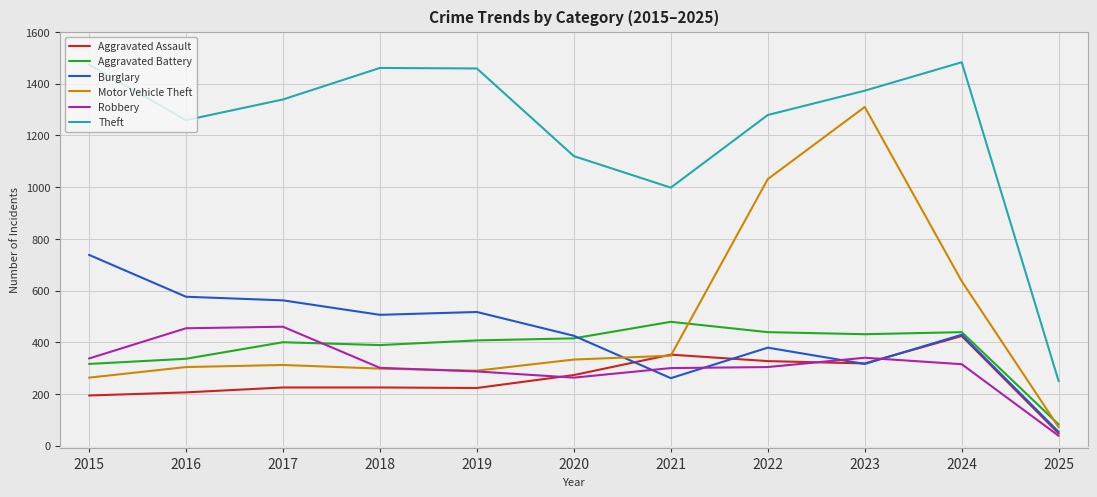

What is the highest value of the Burglary series?

738